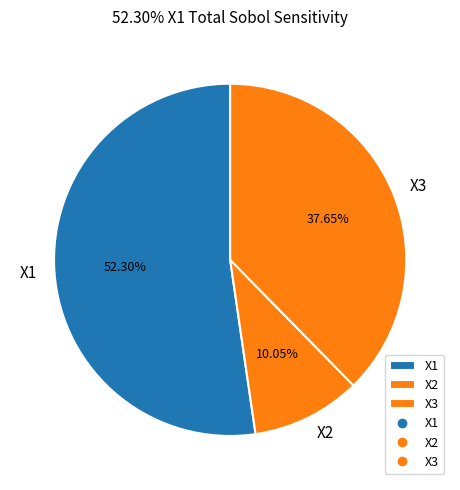

Is it true that X3 is 38% of the pie?

True